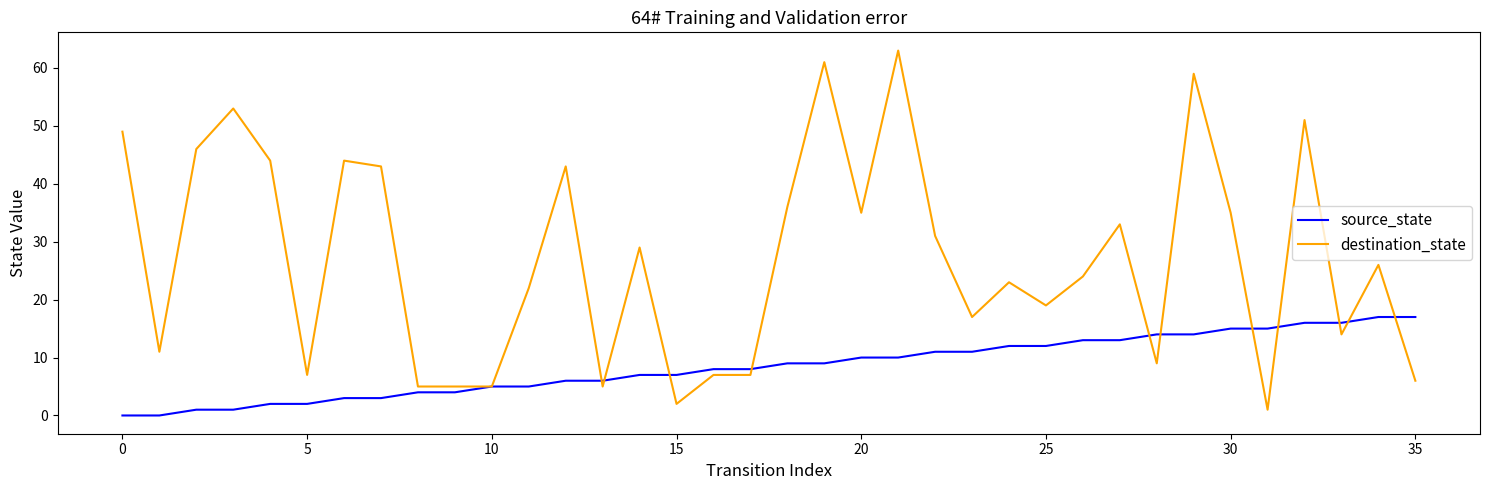

What is the difference between the maximum and minimum values in the destination_state series?

62